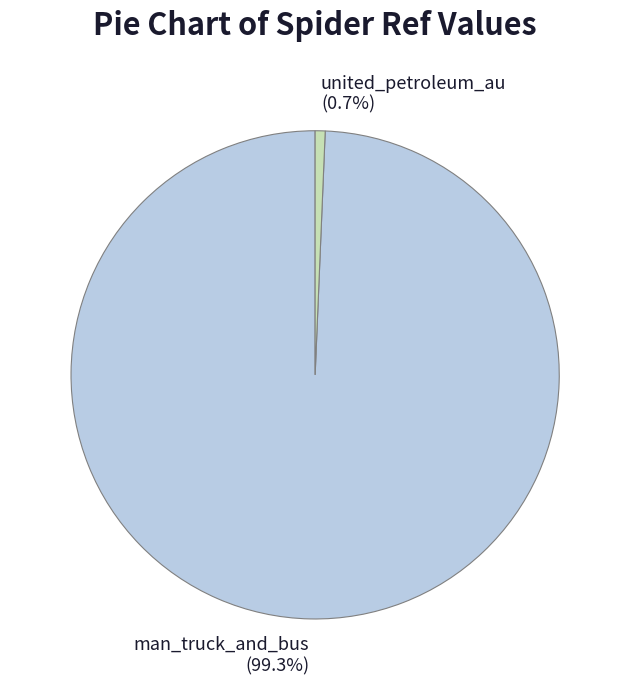

Which slice is the largest?

man_truck_and_bus